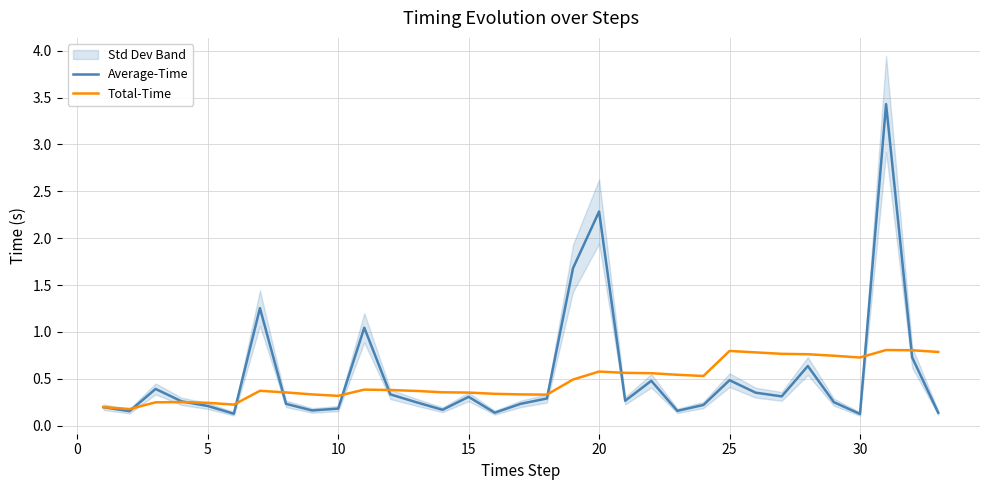

True or false: Average-Time and Total-Time intersect in this chart.

True